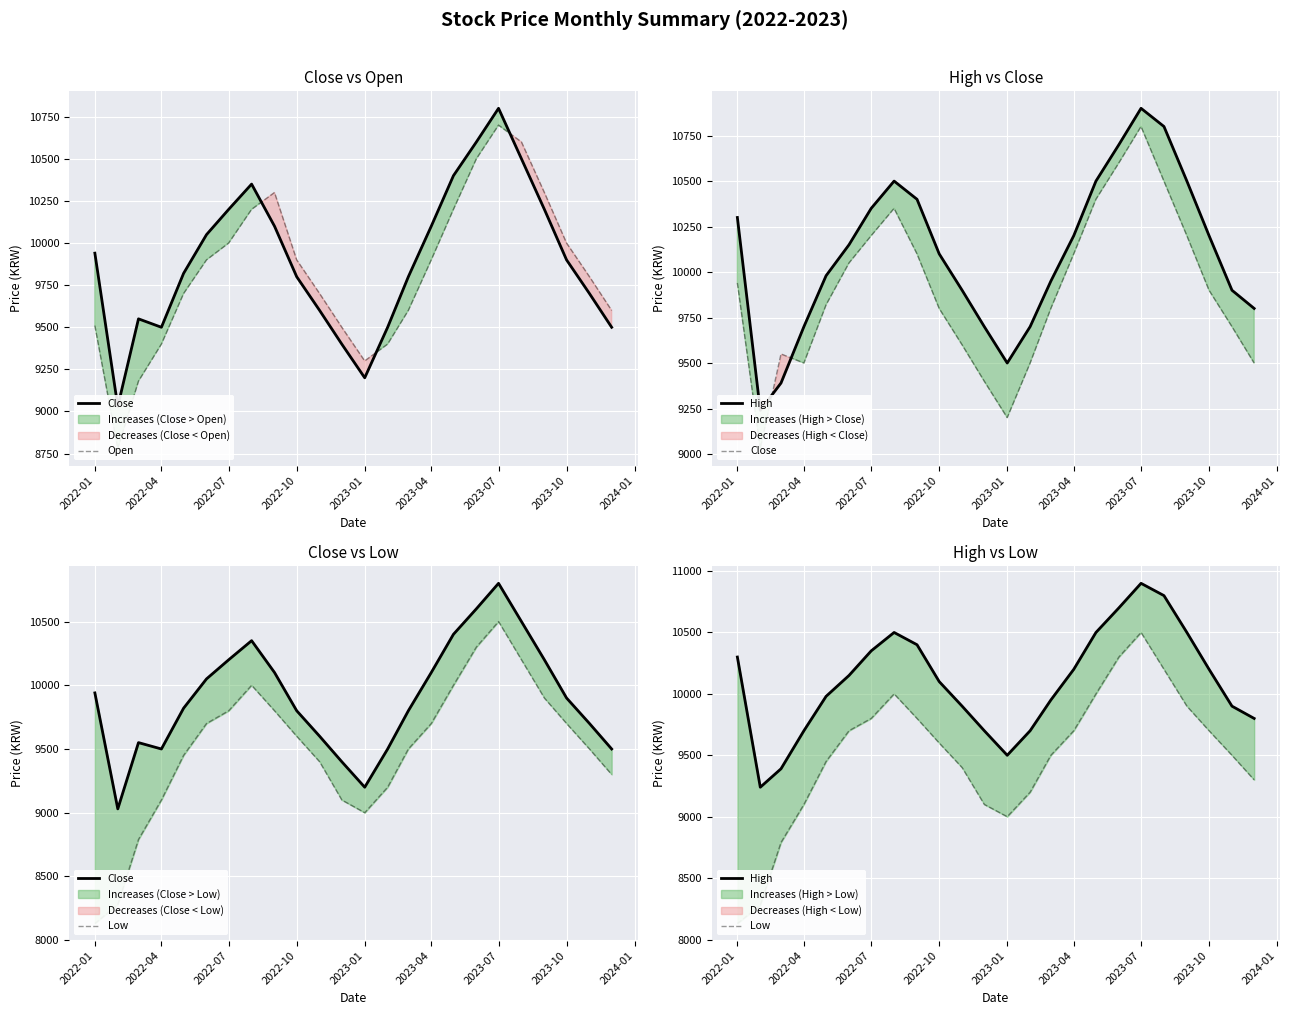

How many categories are shown in the chart?

24